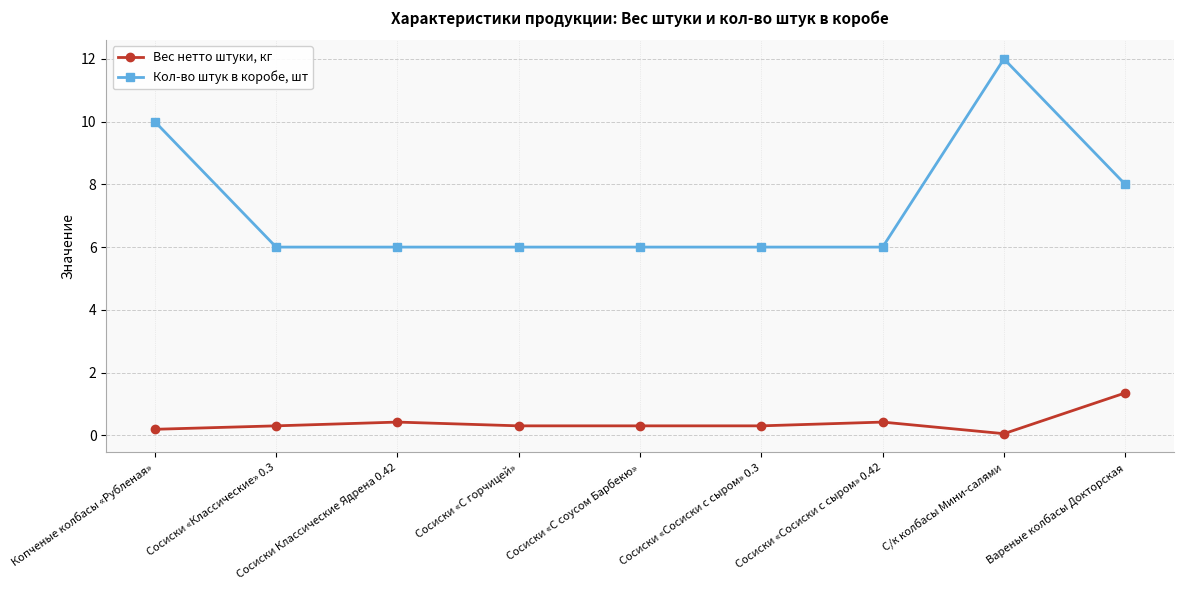

What is the lowest value of the Кол-во штук в коробе, шт series?

6.0